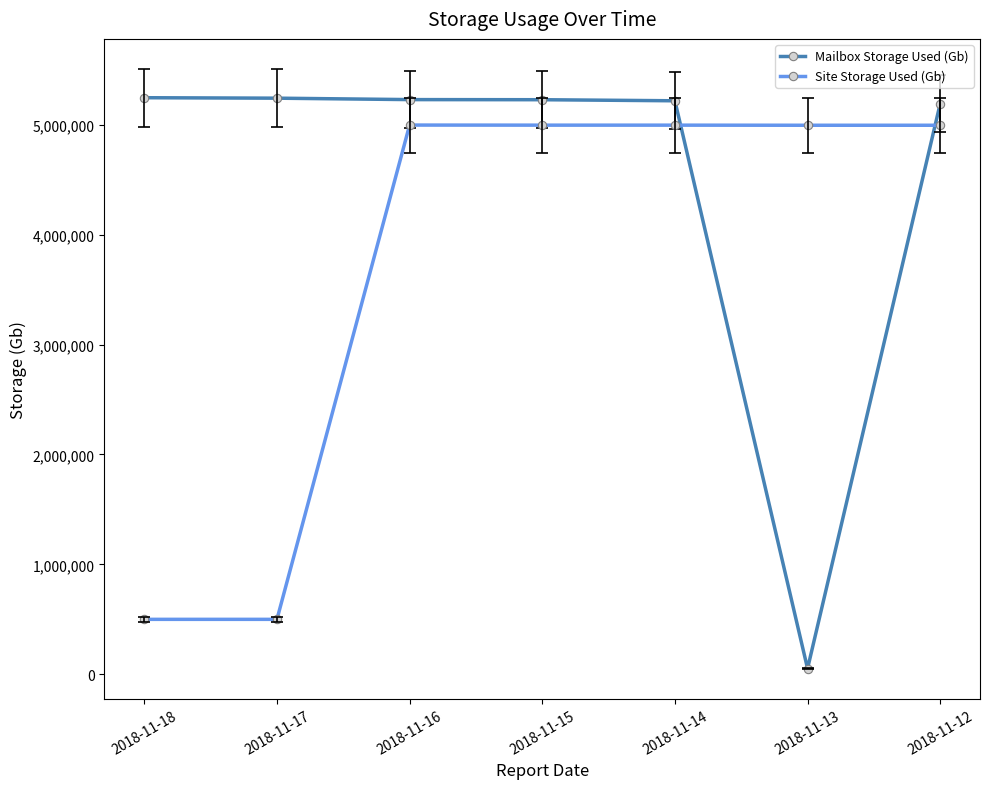

Which series has the widest spread of values?

Mailbox Storage Used (Gb)